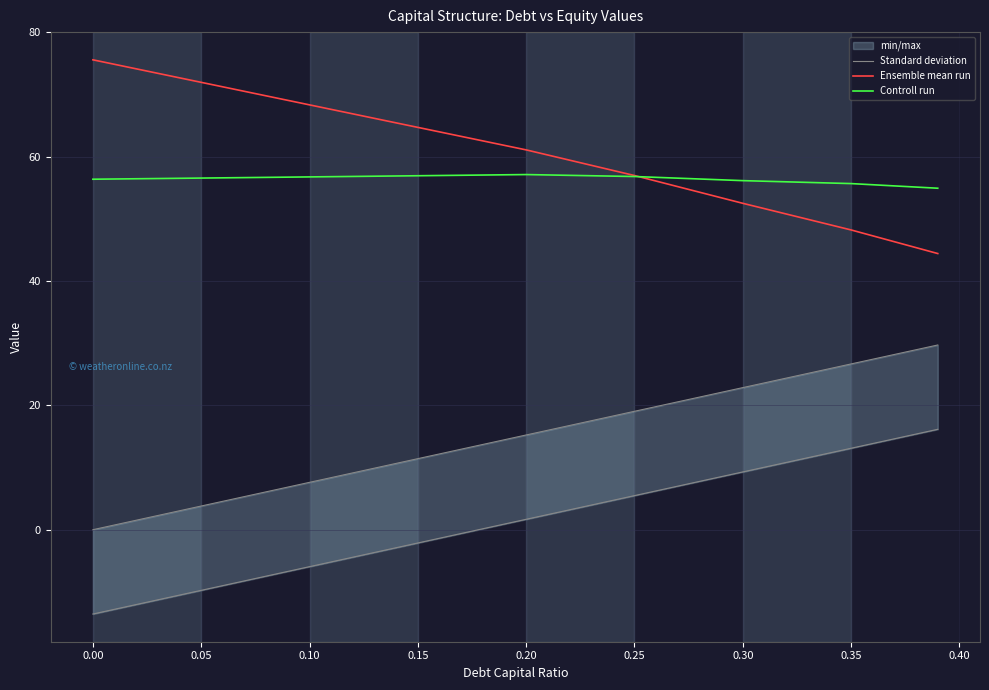

What is the lowest value of the Controll run series?

54.9